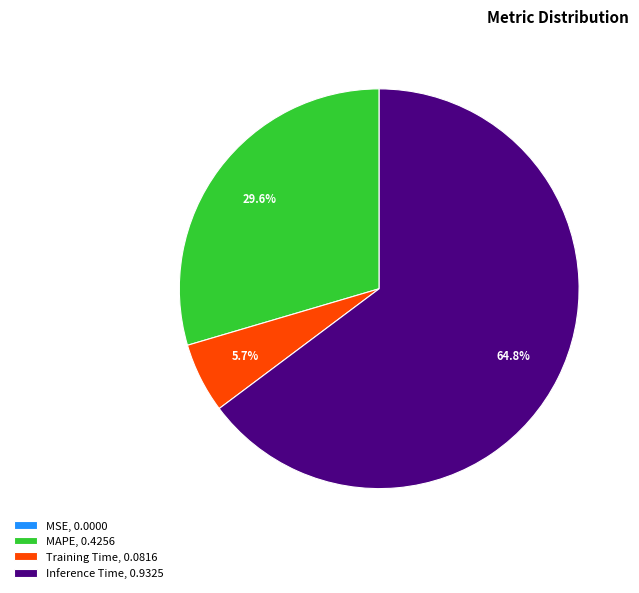

Is there a majority slice in this chart?

Yes